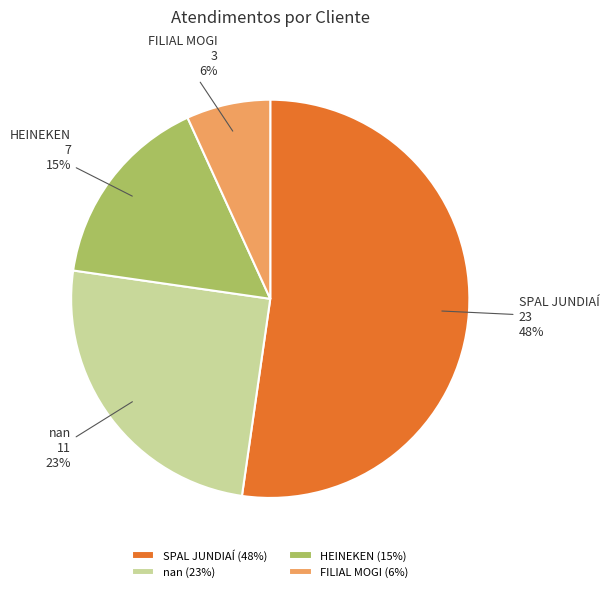

True or false: SPAL JUNDIAÍ accounts for 52% of the total.

True